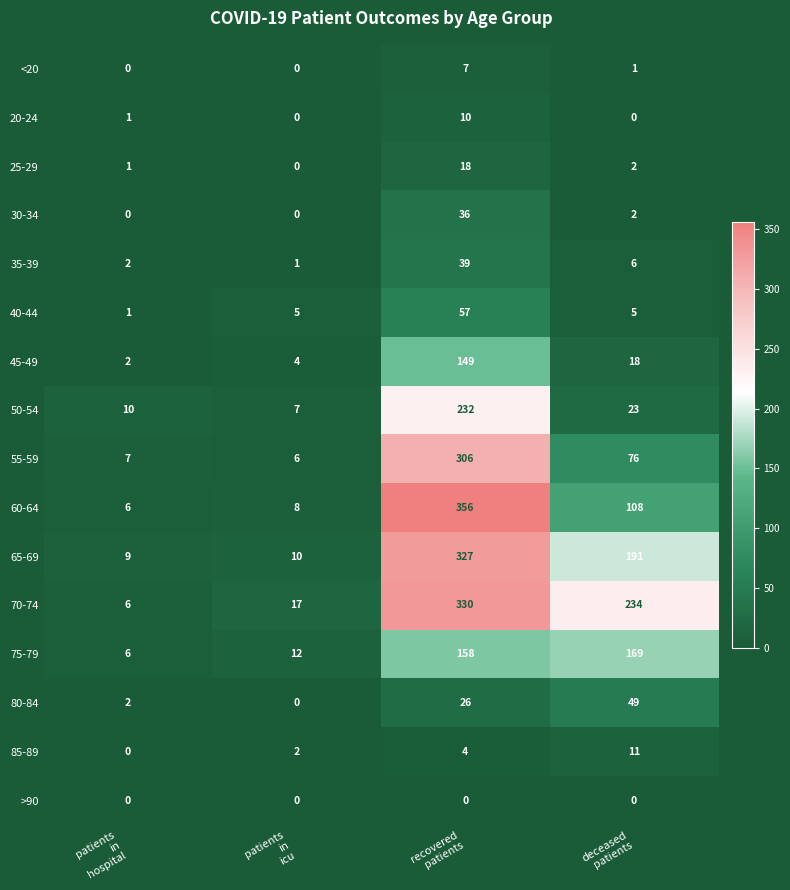

List the series in order of their peak value, lowest first.

>90, <20, 20-24, 85-89, 25-29, 30-34, 35-39, 80-84, 40-44, 45-49, 75-79, 50-54, 55-59, 65-69, 70-74, 60-64